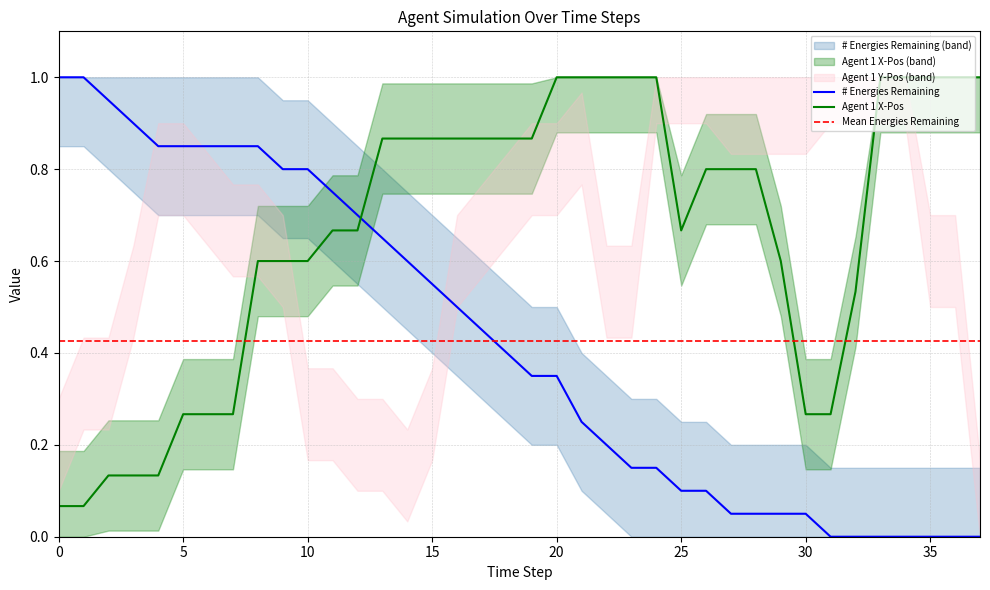

Which series changed the most between 19 and 20?

Agent 1 X-Pos